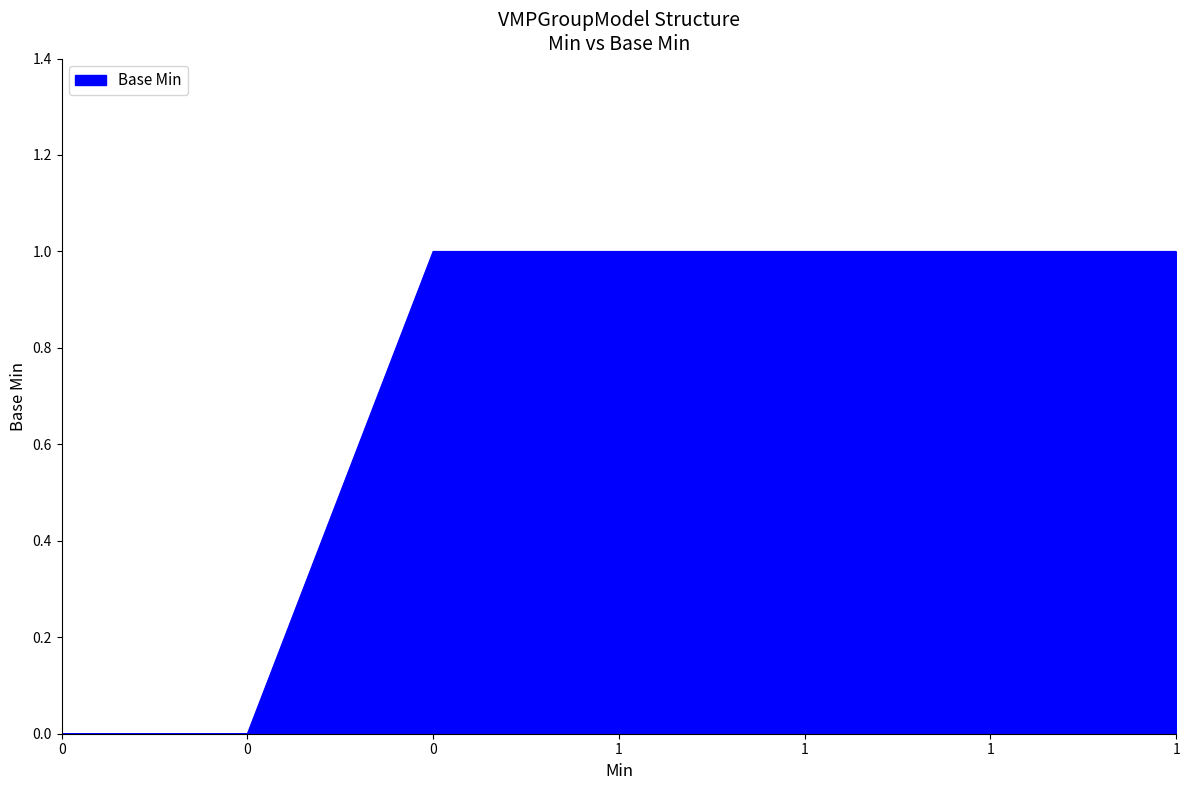

What is the sum of all values?

5